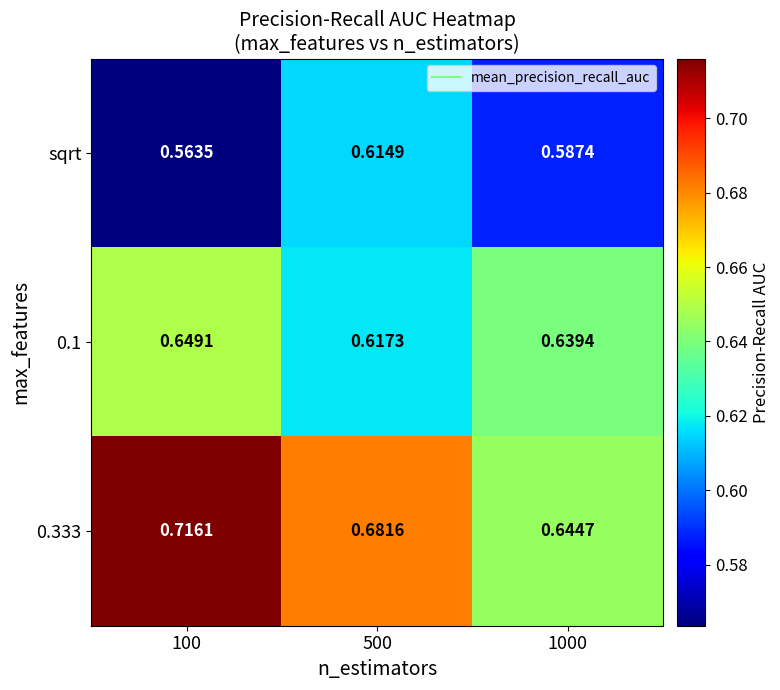

Is the value of 0.1 at 100 greater than the value of sqrt at 500?

Yes